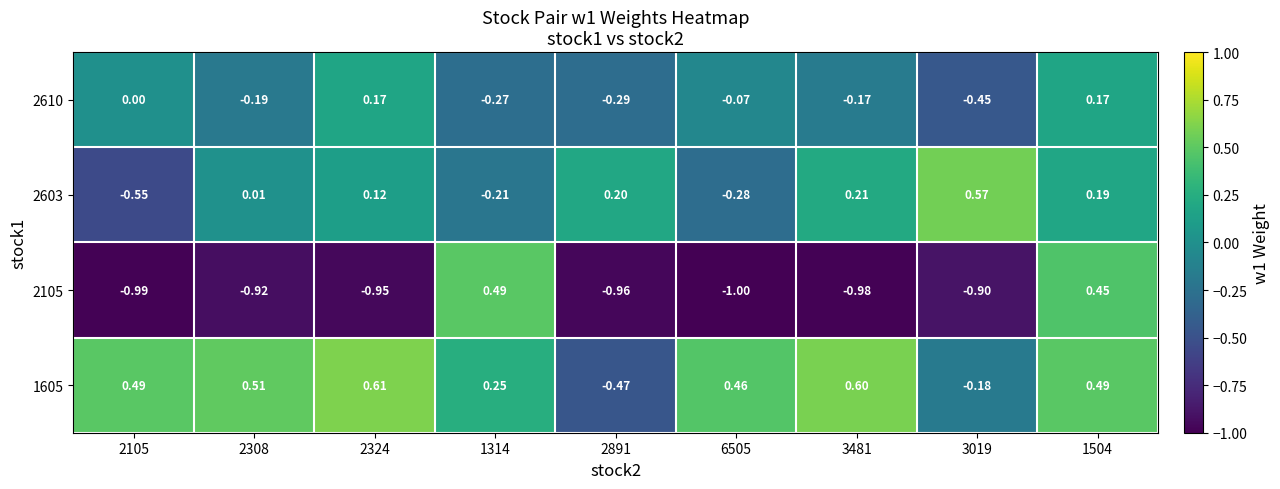

At which category is the sum across all series the highest?

1504